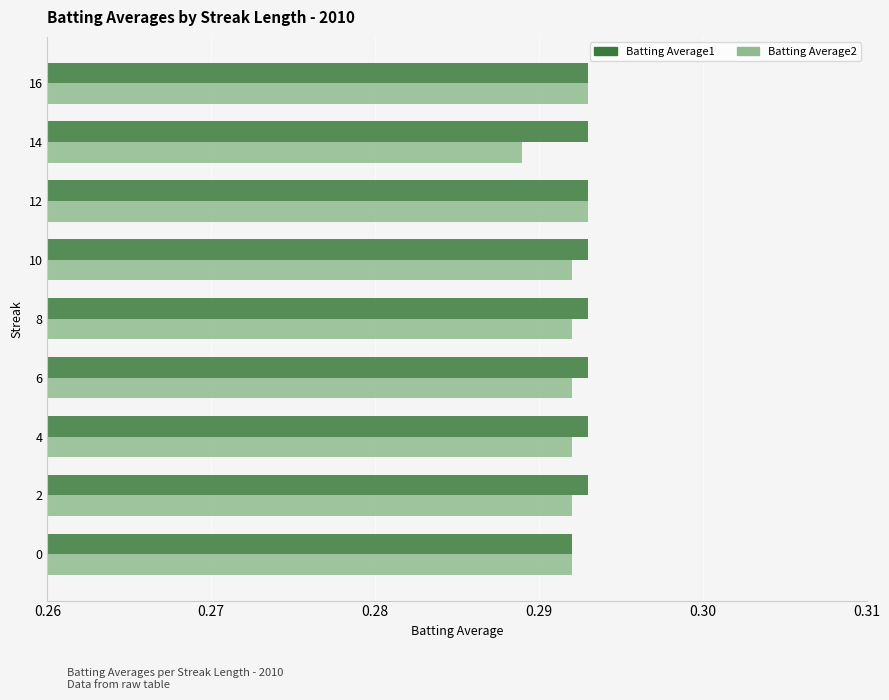

True or false: Batting Average2 has a value of 0.1 at 8.

False